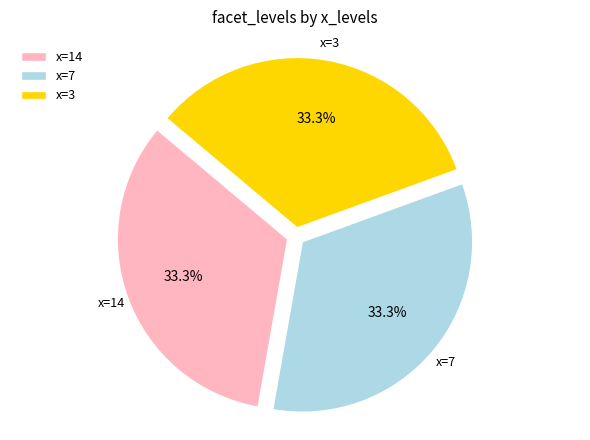

Approximately how many times larger is the value at x=3 compared to x=14?

1.0